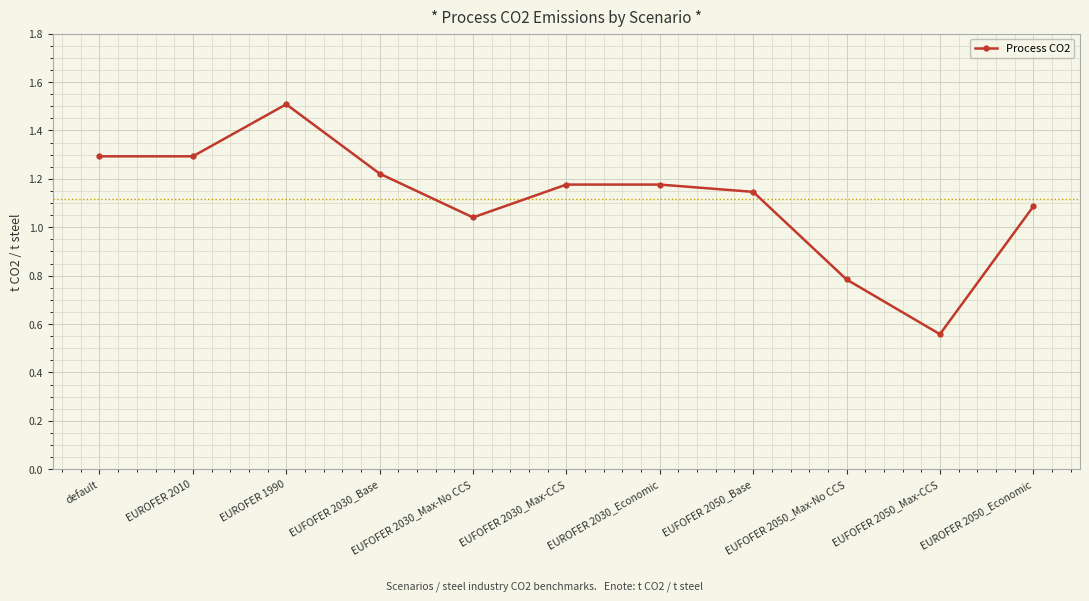

Which category has the lowest value across all series?

EUFOFER 2050_Max-CCS